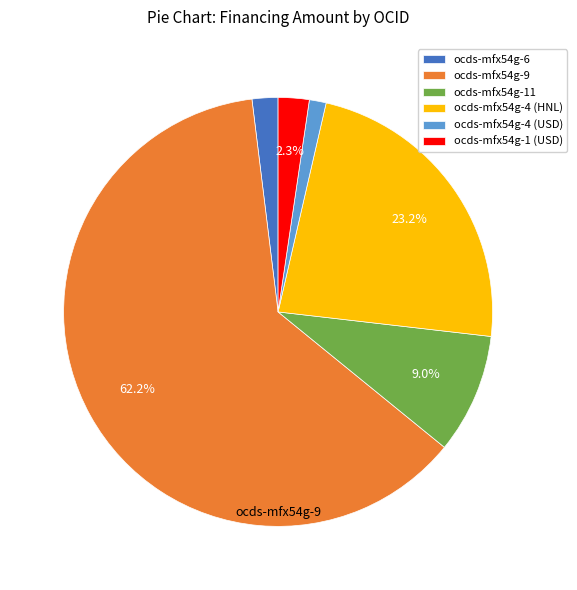

The ocds-mfx54g-9 slice represents 49% of the pie. True or false?

False